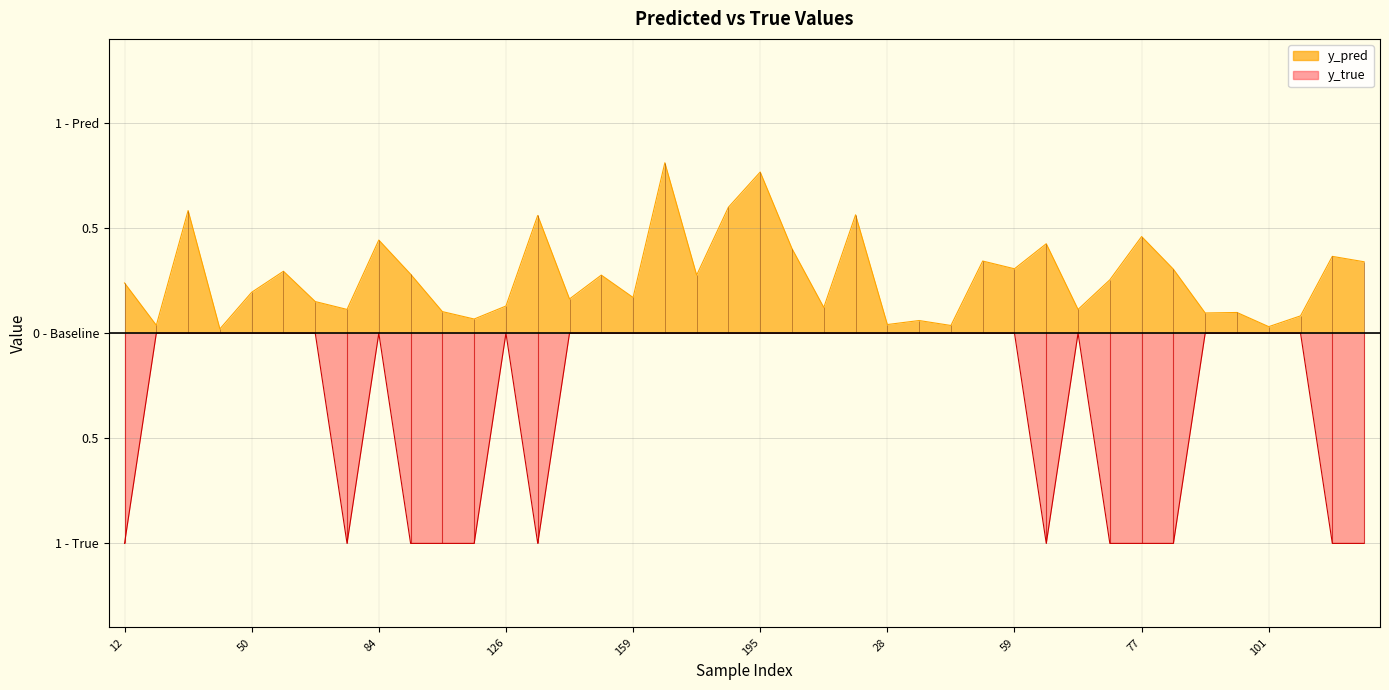

Which series has the largest total across all categories?

y_pred